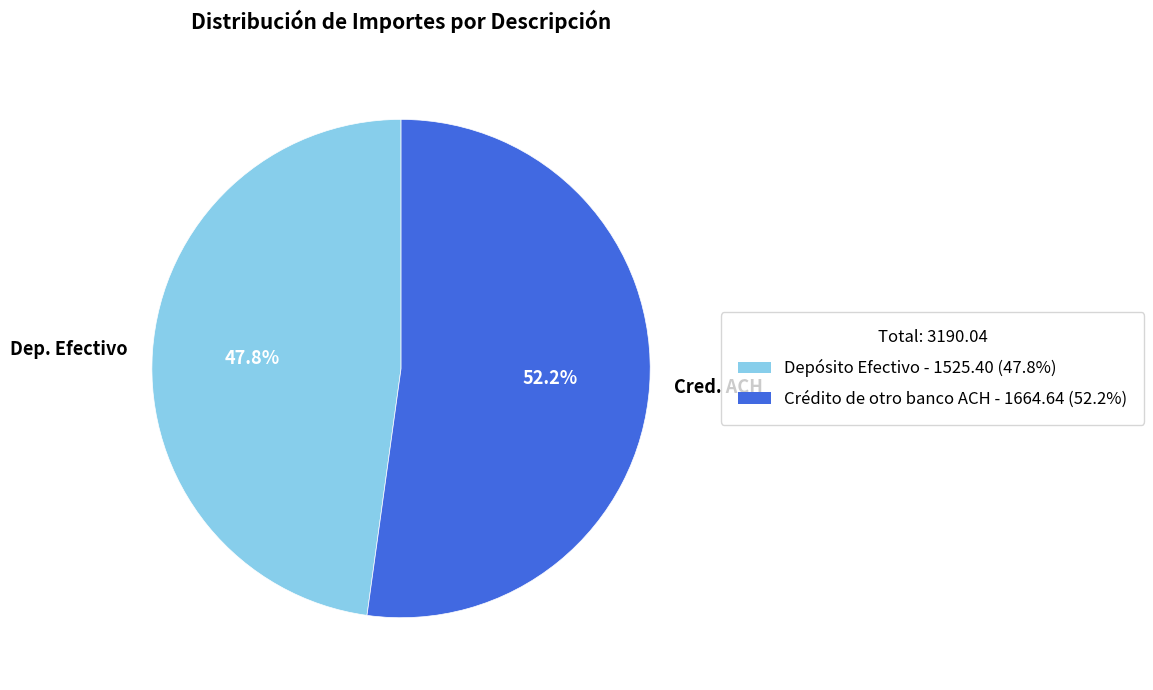

Rank the categories by value from lowest to highest.

Dep. Efectivo, Cred. ACH